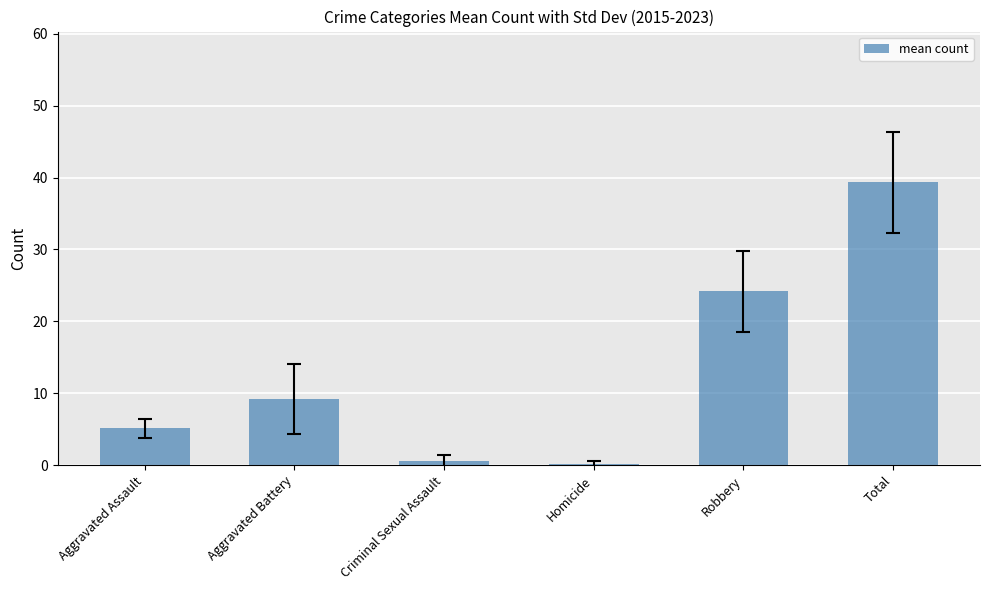

What is the difference between the values at Criminal Sexual Assault and Robbery?

23.7